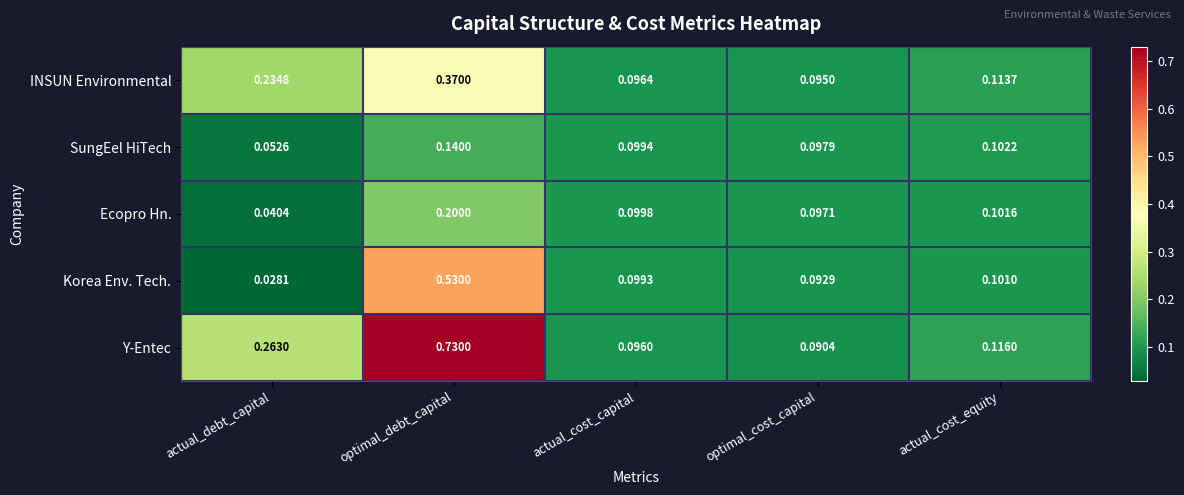

At optimal_debt_capital, list the series in order from largest to smallest.

Y-Entec, Korea Env. Tech., INSUN Environmental, Ecopro Hn., SungEel HiTech